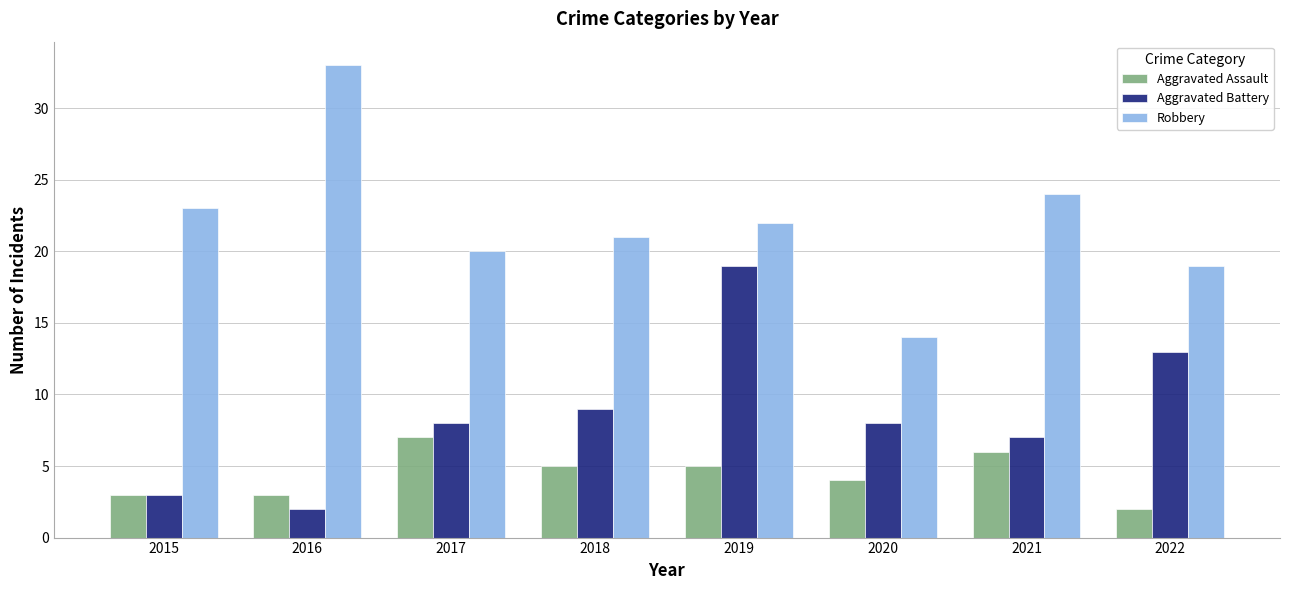

What is the difference between the Aggravated Battery values at 2018 and 2021?

2